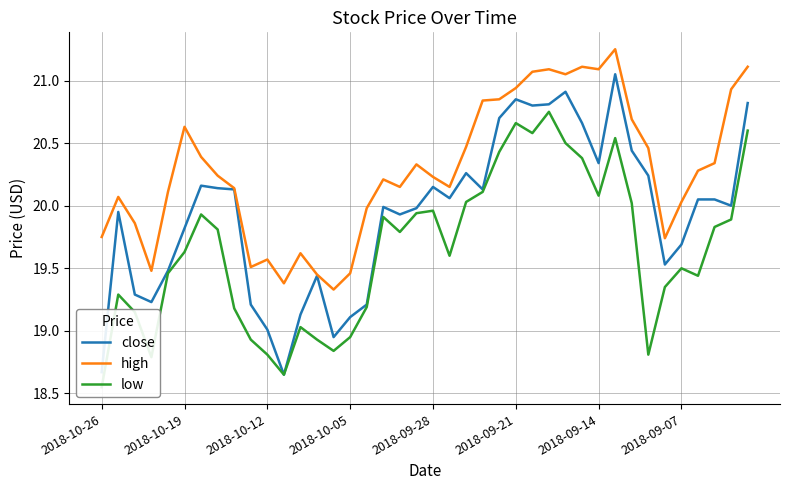

At 17, list the series in order from largest to smallest.

high, close, low